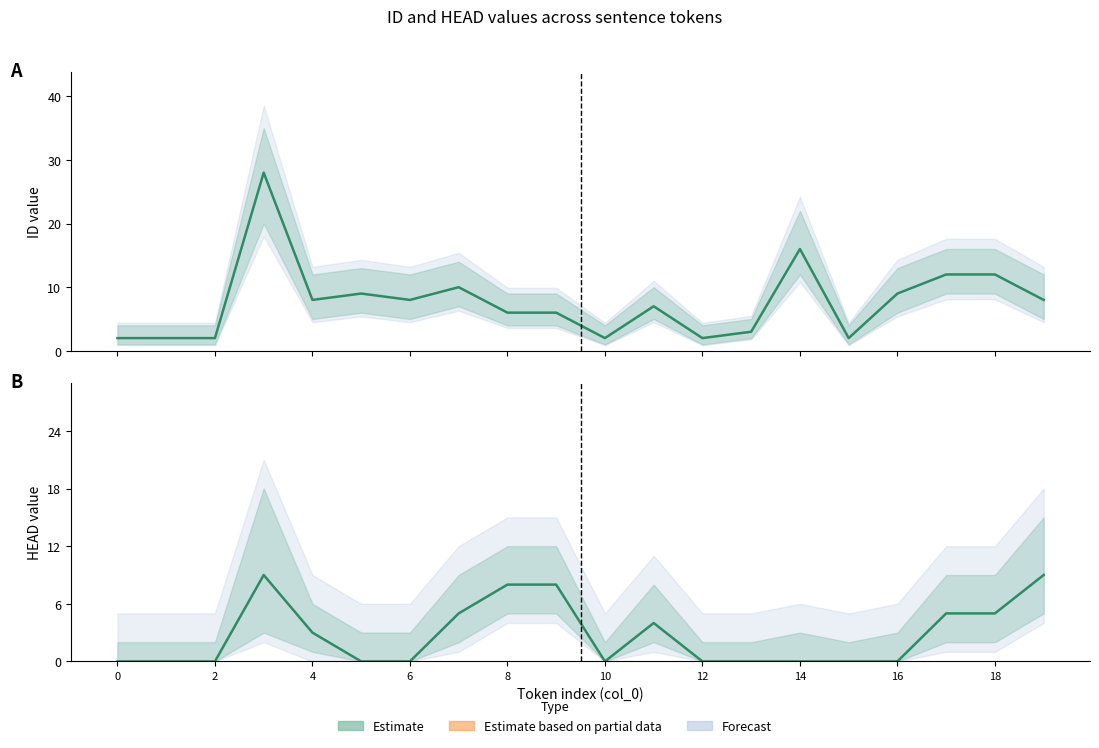

What is the average value of the ID series?

8